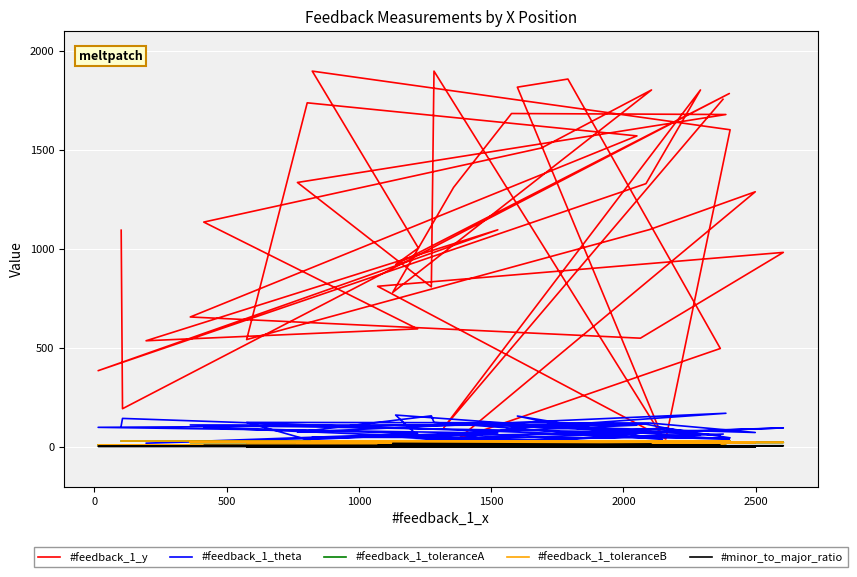

In #minor_to_major_ratio, how many points are lower than both neighbors (excluding endpoints)?

3